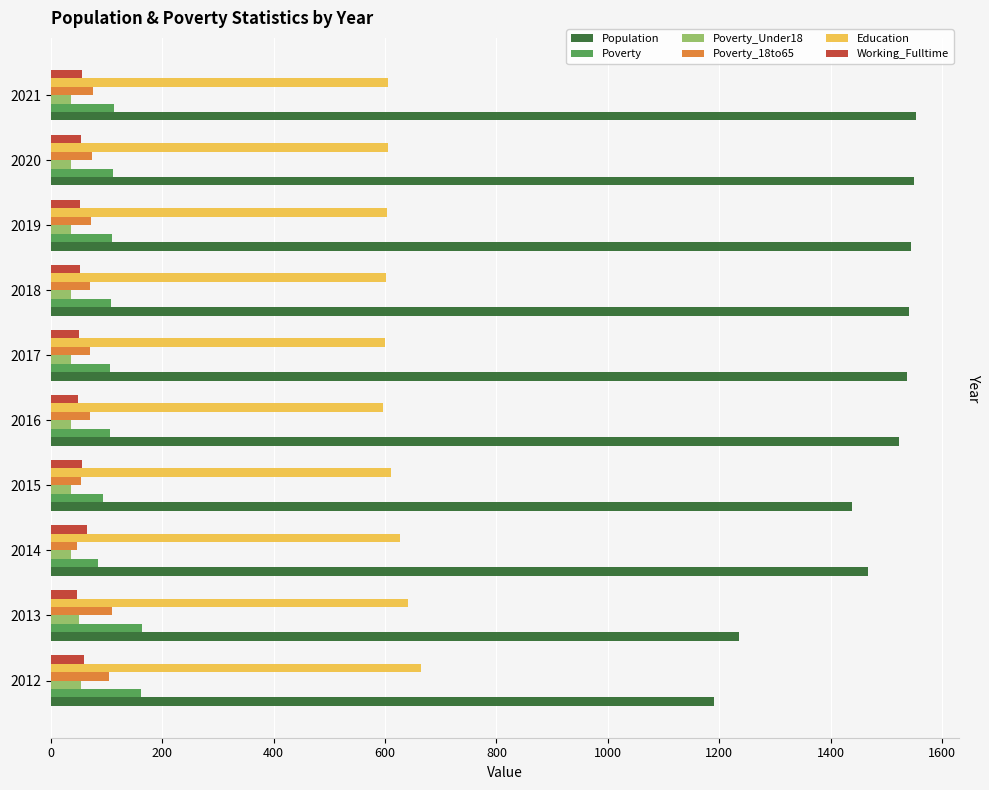

How many series are shown in this chart?

6